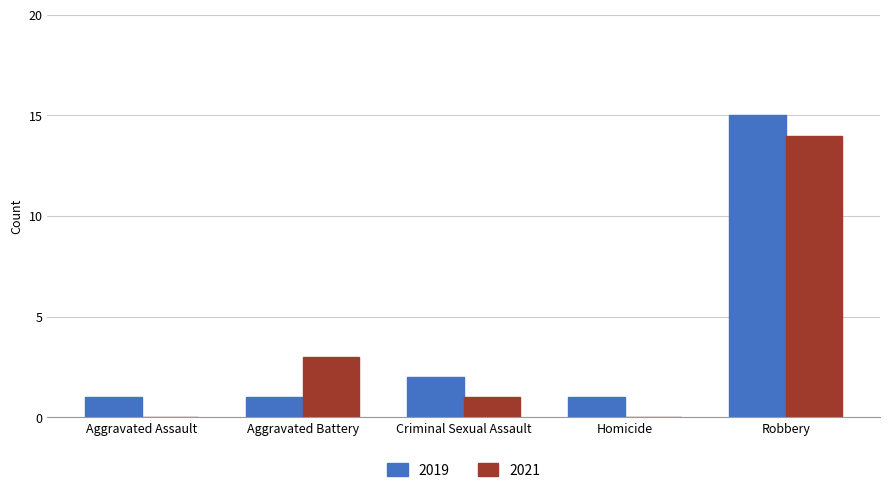

Reading left to right, extract all data points from this chart.

2019: Aggravated Assault=1	Aggravated Battery=1	Criminal Sexual Assault=2	Homicide=1	Robbery=15
2021: Aggravated Assault=0	Aggravated Battery=3	Criminal Sexual Assault=1	Homicide=0	Robbery=14